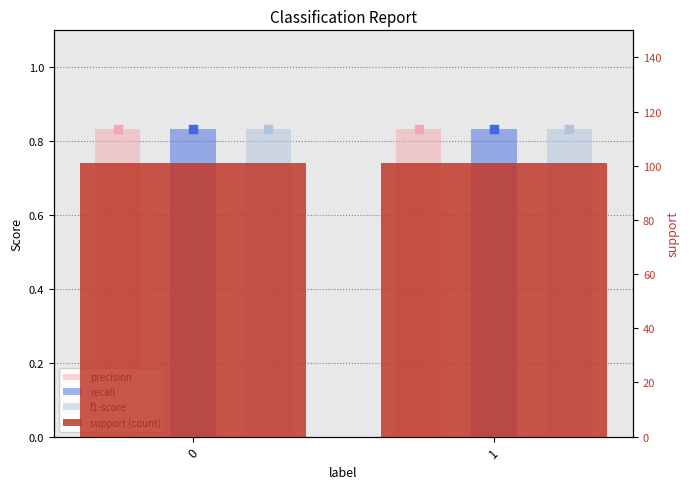

Which series reaches the minimum Y coordinate?

precision